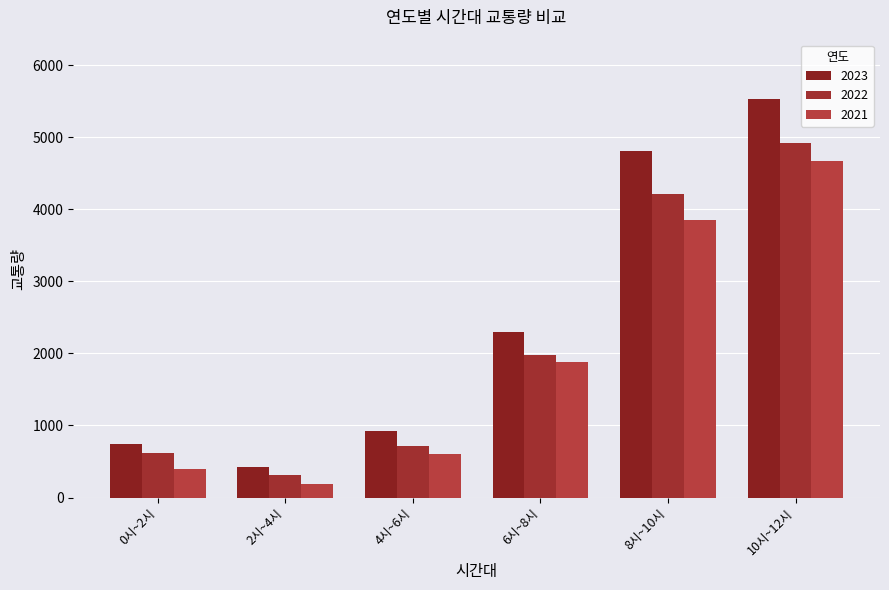

What is the greatest value displayed?

5527